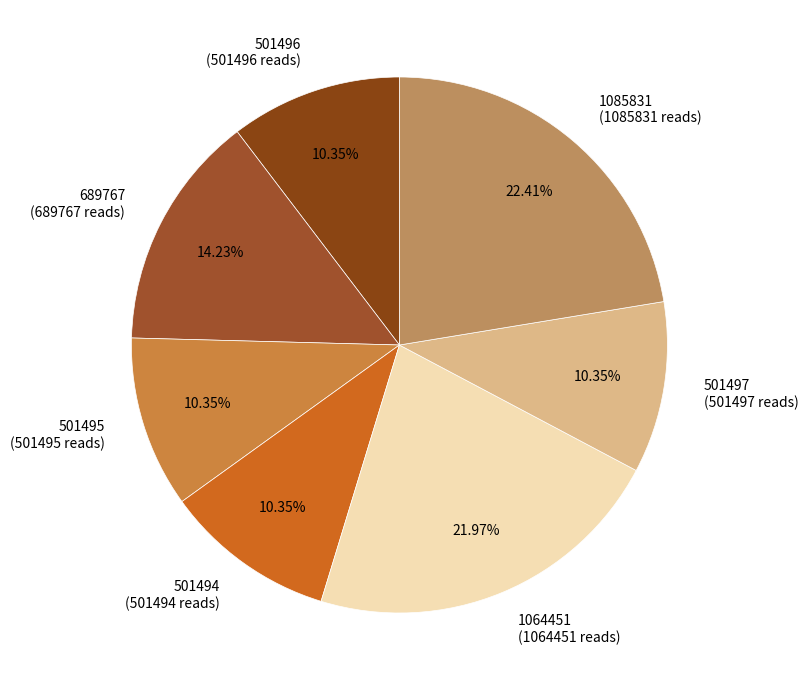

True or false: 689767 accounts for 21% of the total.

False